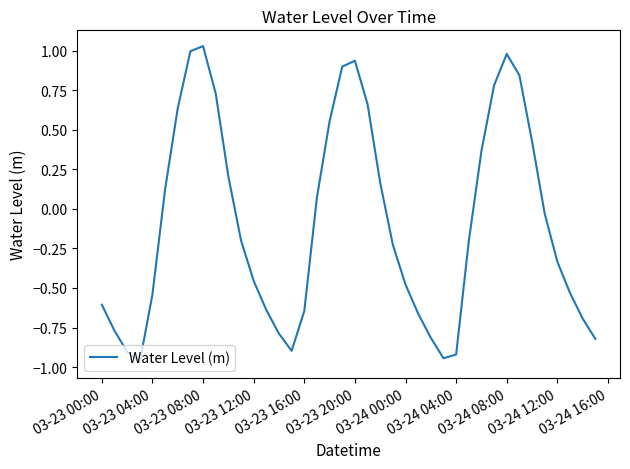

What is the difference between the maximum and minimum values?

2.0